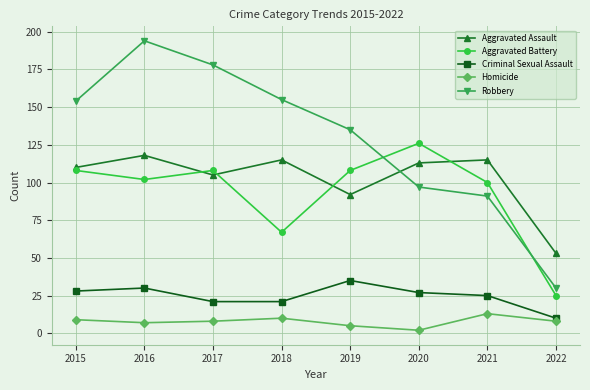

What is the sum of the Criminal Sexual Assault values at 2021 and 2019?

60